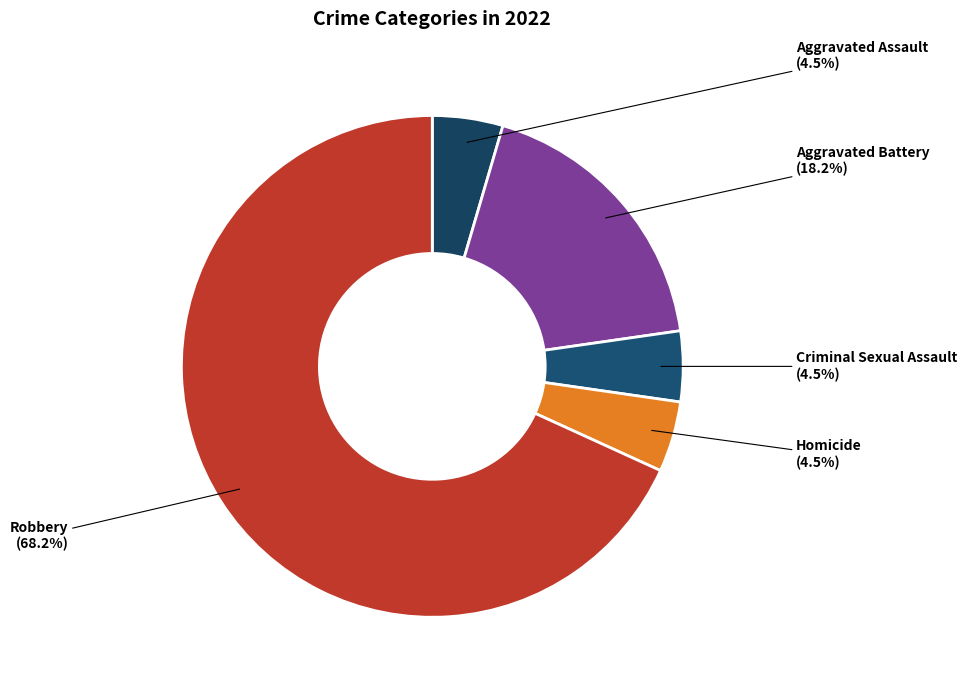

Which category has the biggest portion of the pie?

Robbery